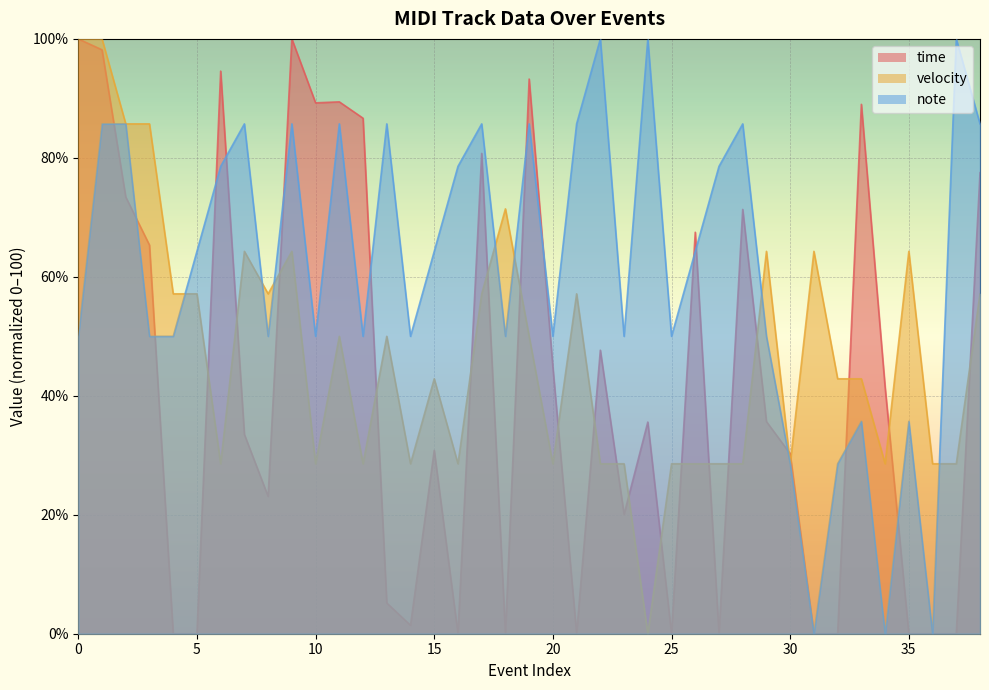

What is the total value across all series at 10?

167.8